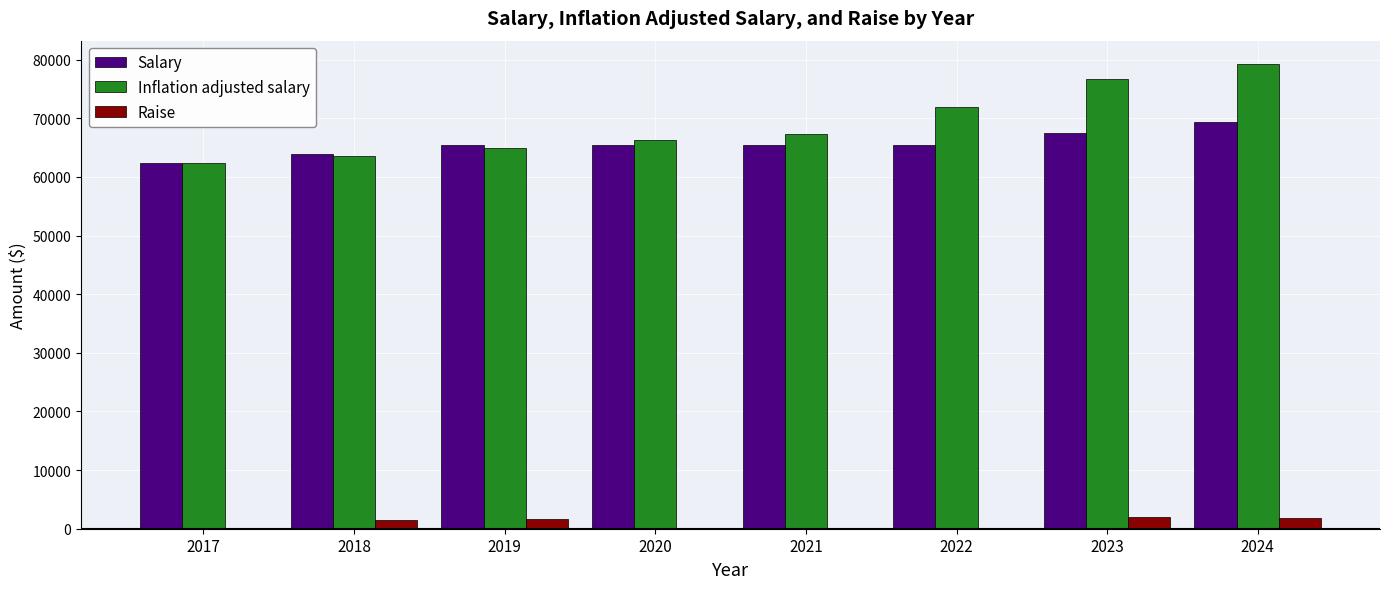

How many series are shown in this chart?

3